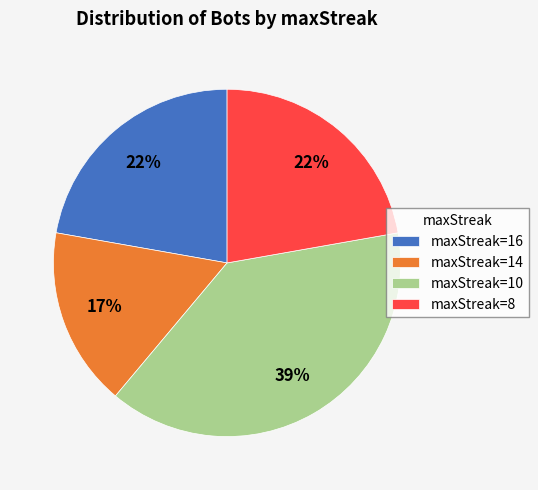

Does maxStreak=8 represent more than half of the total?

No